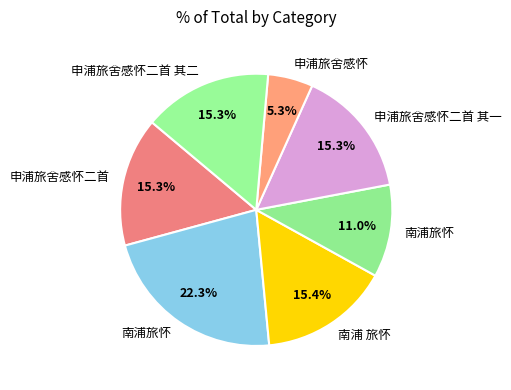

What is the largest slice in the pie chart?

南浦旅怀